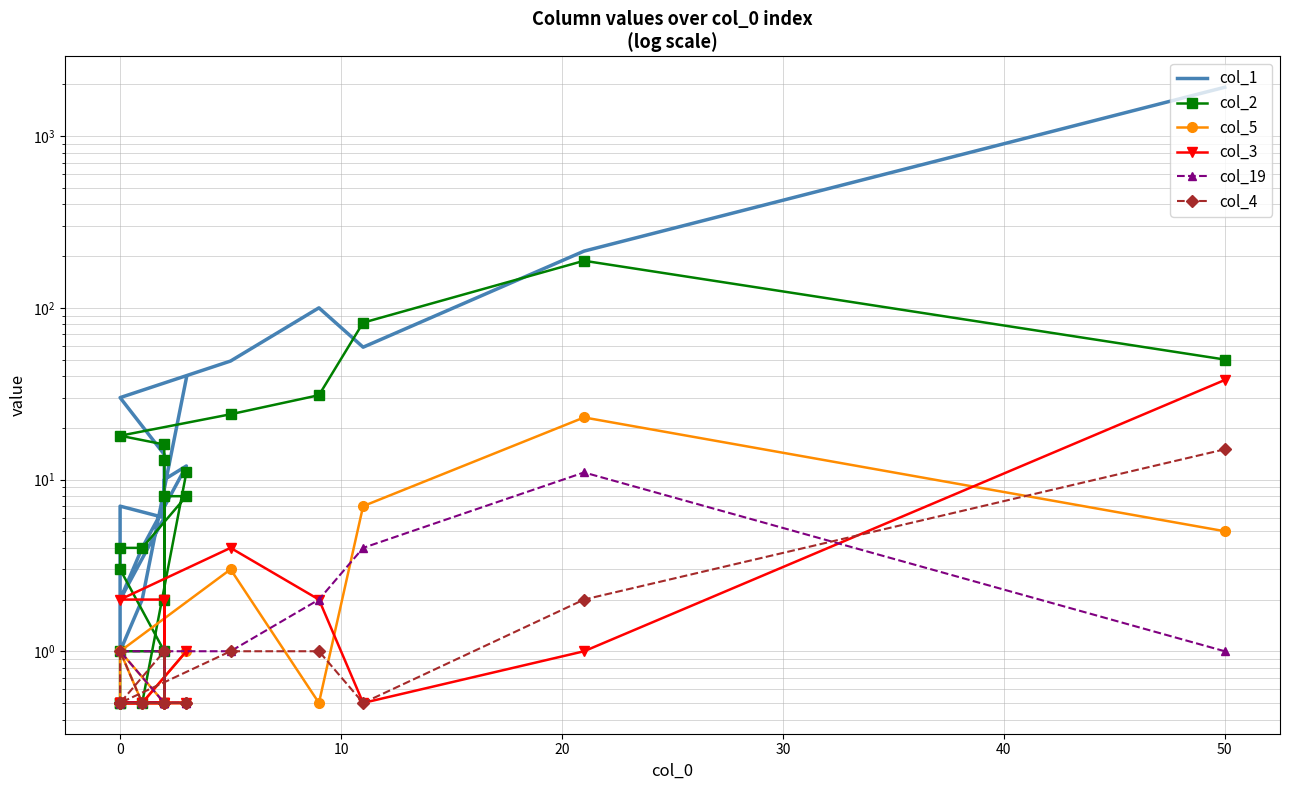

True or false: col_2 and col_5 cross at least once.

False